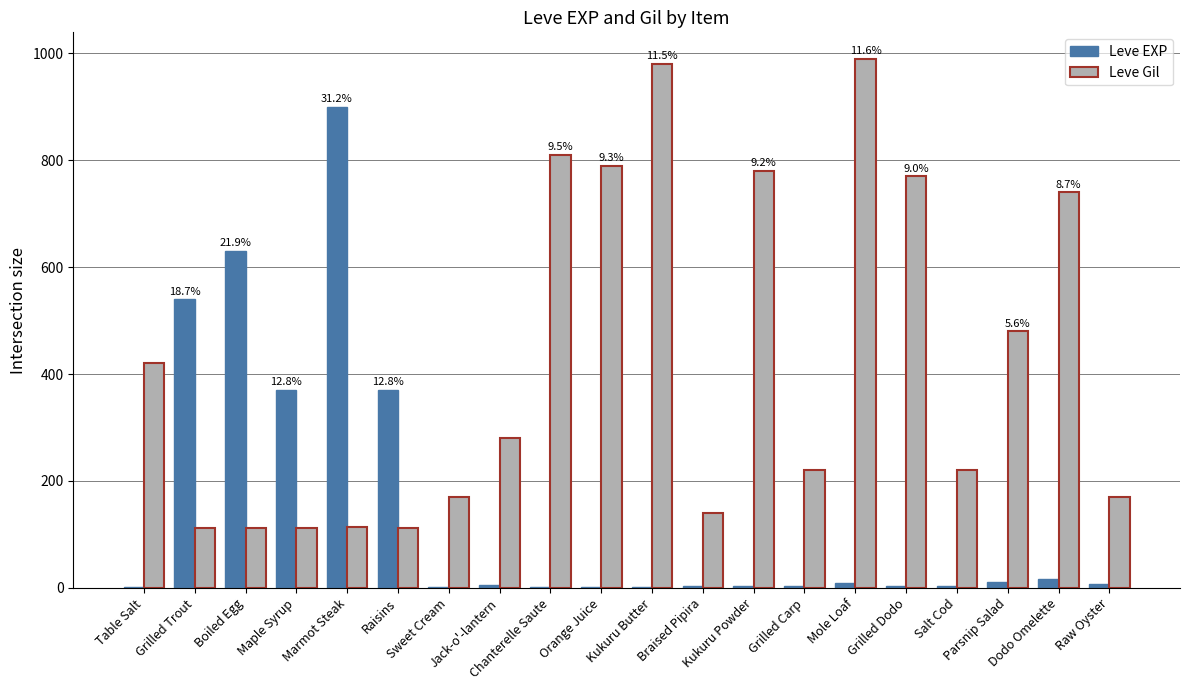

What is the highest value of the Leve Gil series?

990